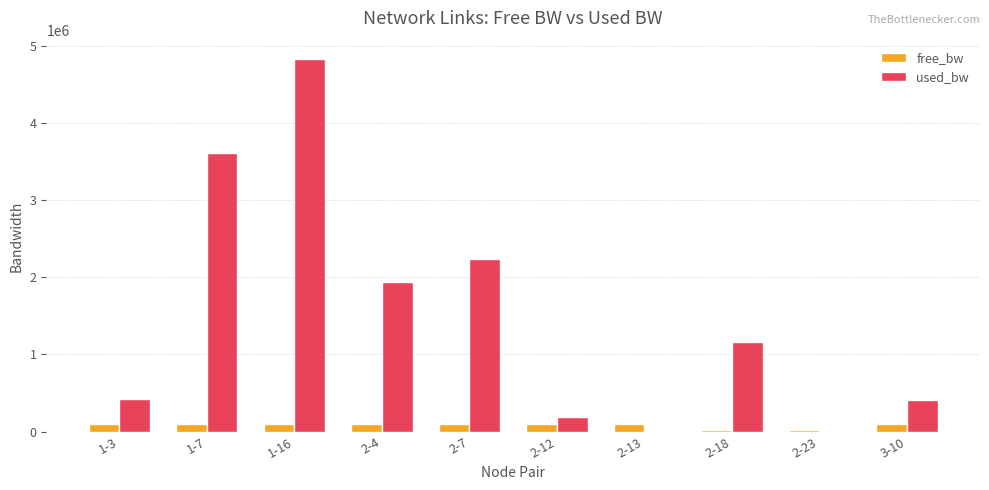

At which category is the sum across all series the highest?

1-16